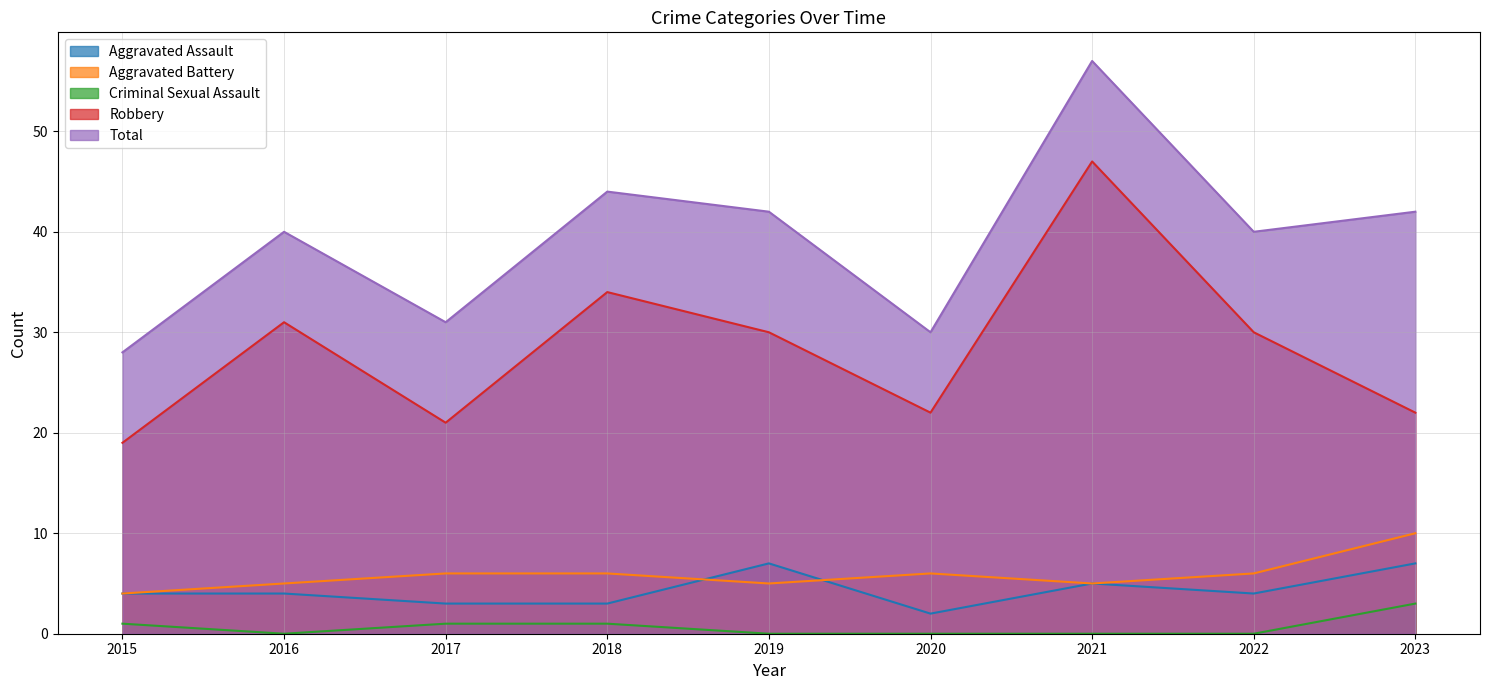

How many interior local peaks does the Robbery series have?

3